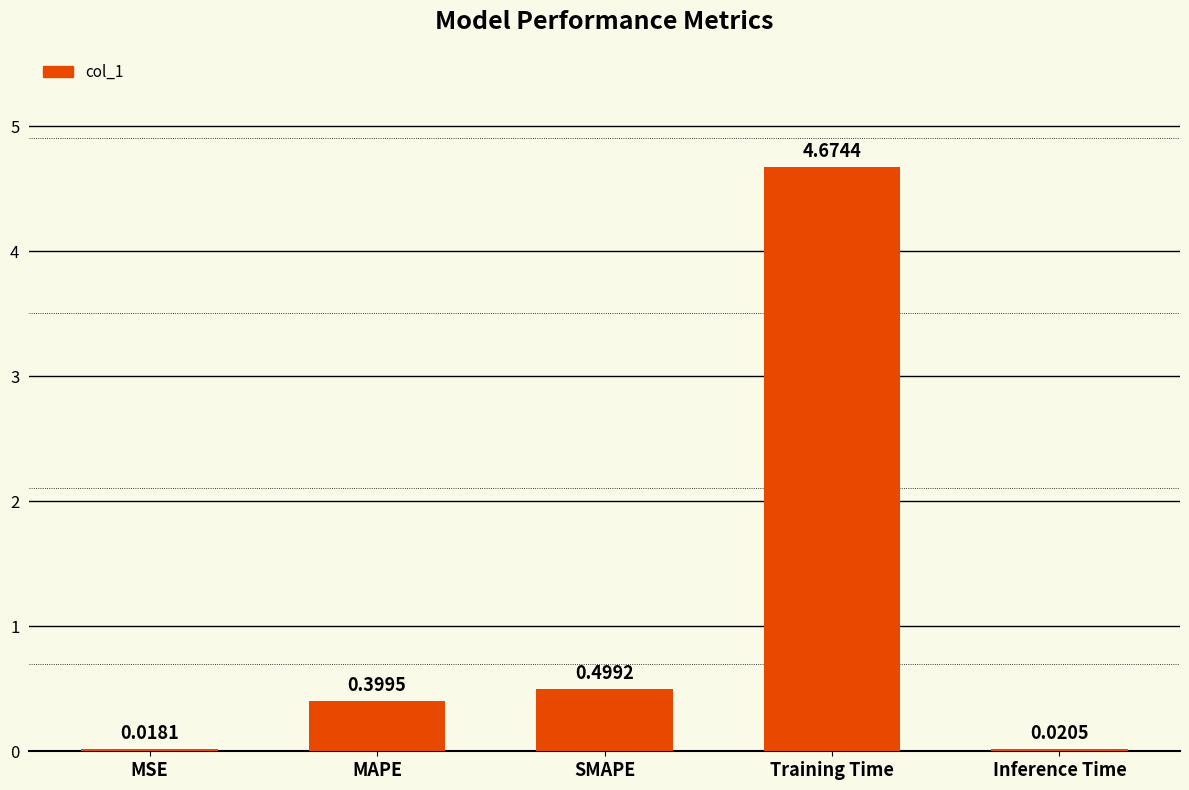

At which category does the chart reach its peak across all series?

Training Time